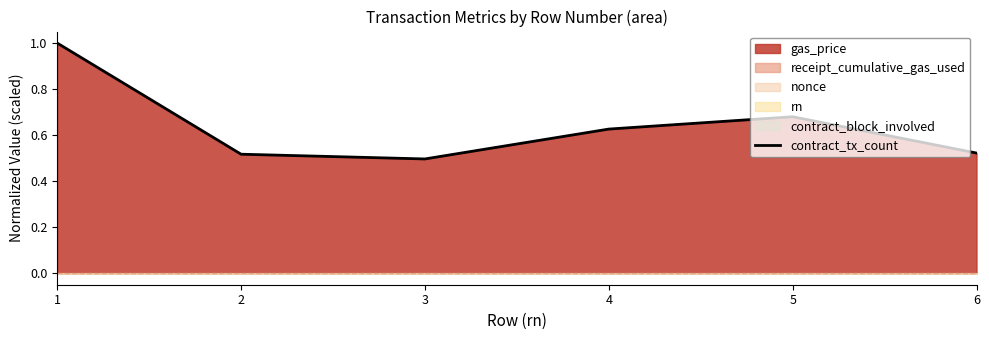

What is the value of the 1st point from the left?

1.0